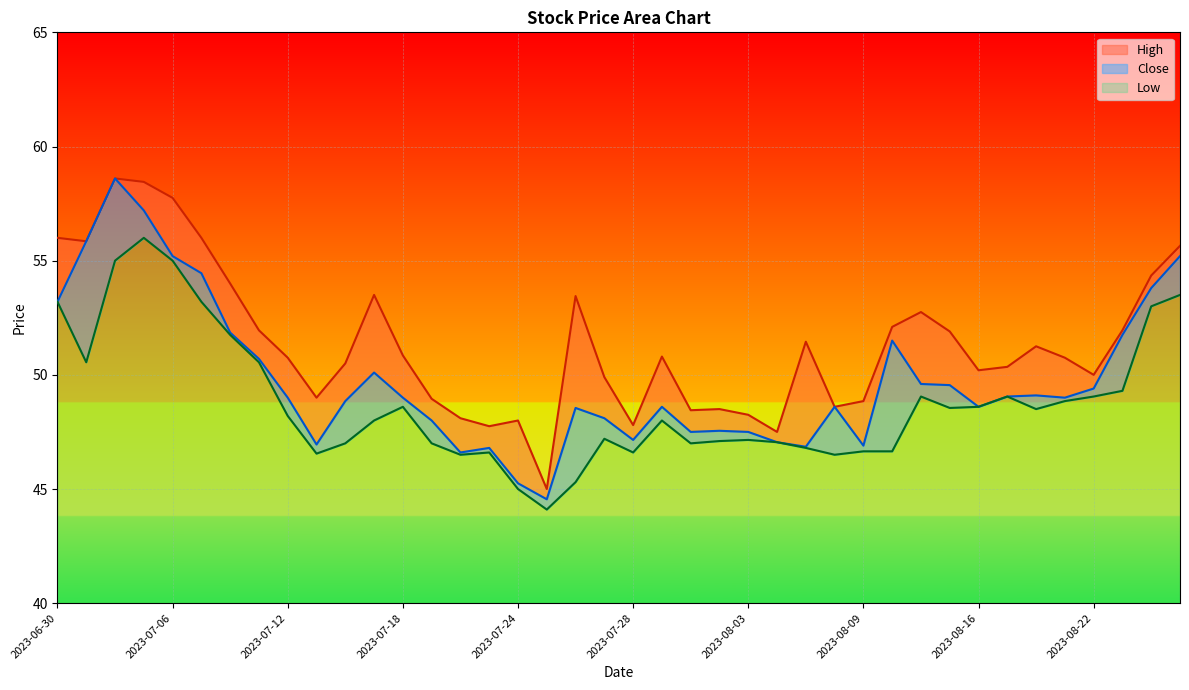

At which label is Low closest to 50?

2023-07-03